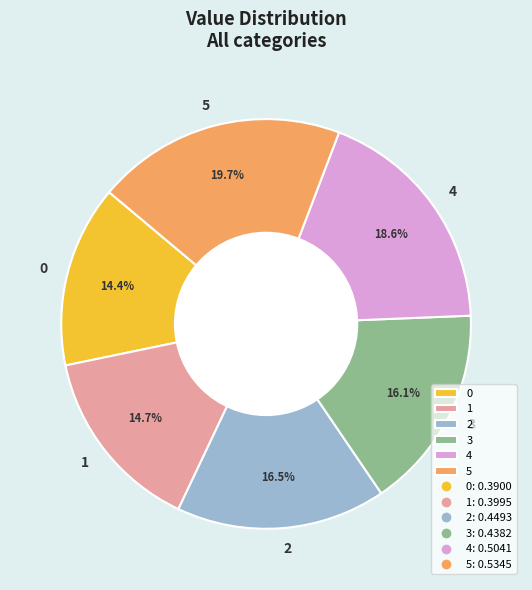

Is it true that 2 is 26% of the pie?

False